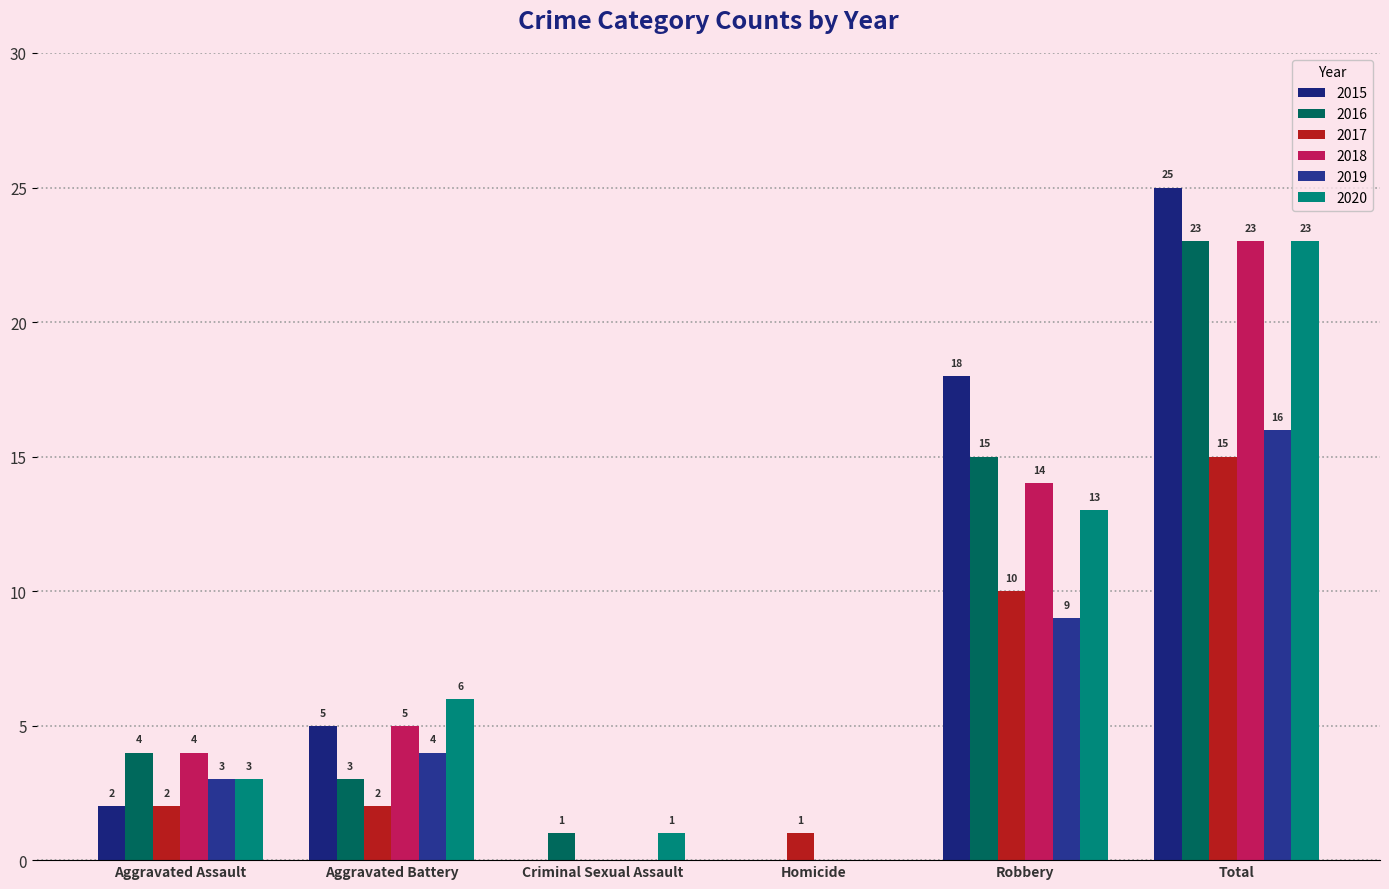

What is the total value across all series at Robbery?

79